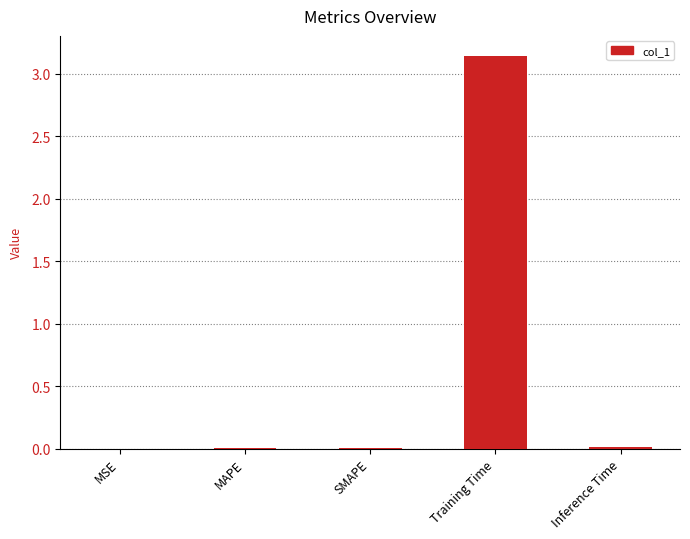

What is the sum of all values?

3.2